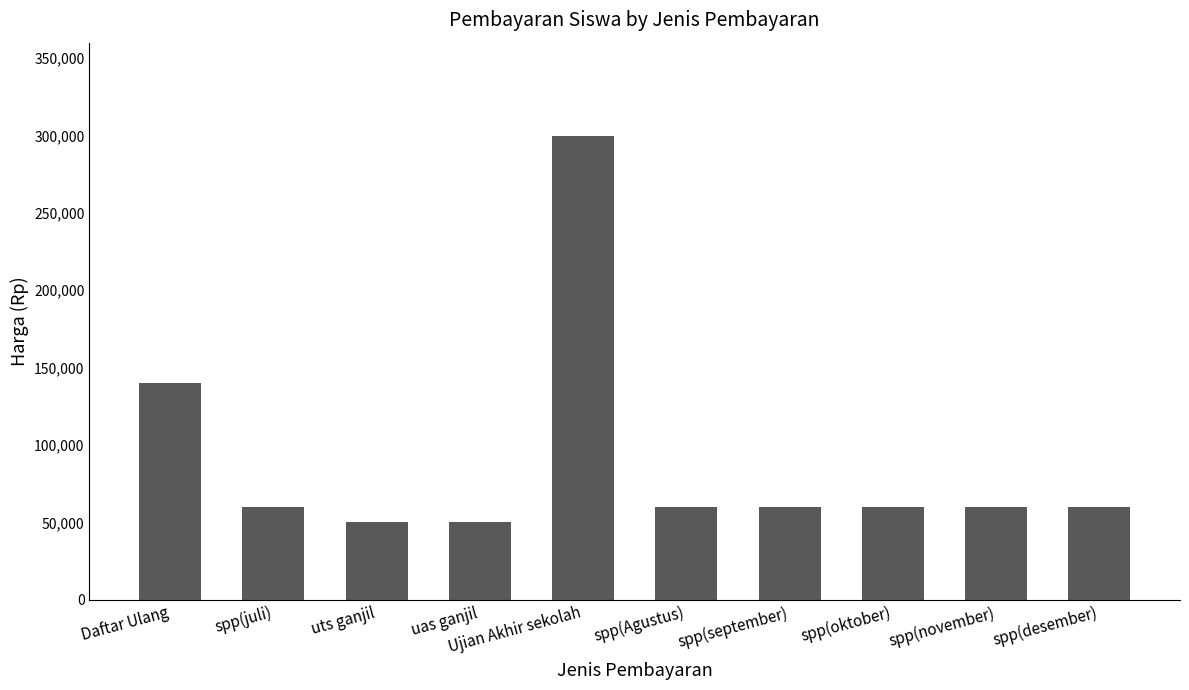

Between Daftar Ulang and spp(september), which is larger?

Daftar Ulang